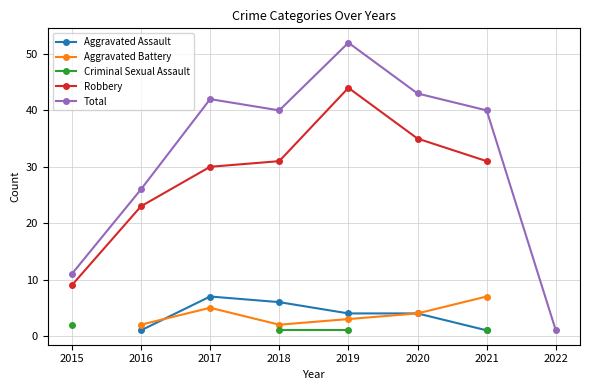

The Aggravated Battery series shows 4.0 at 2020. True or false?

True